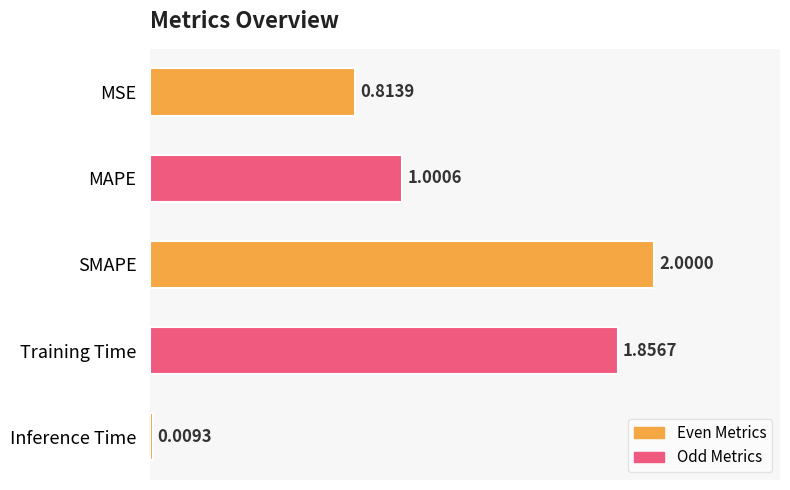

List the labels in order of value, smallest first.

Inference Time, MSE, MAPE, Training Time, SMAPE